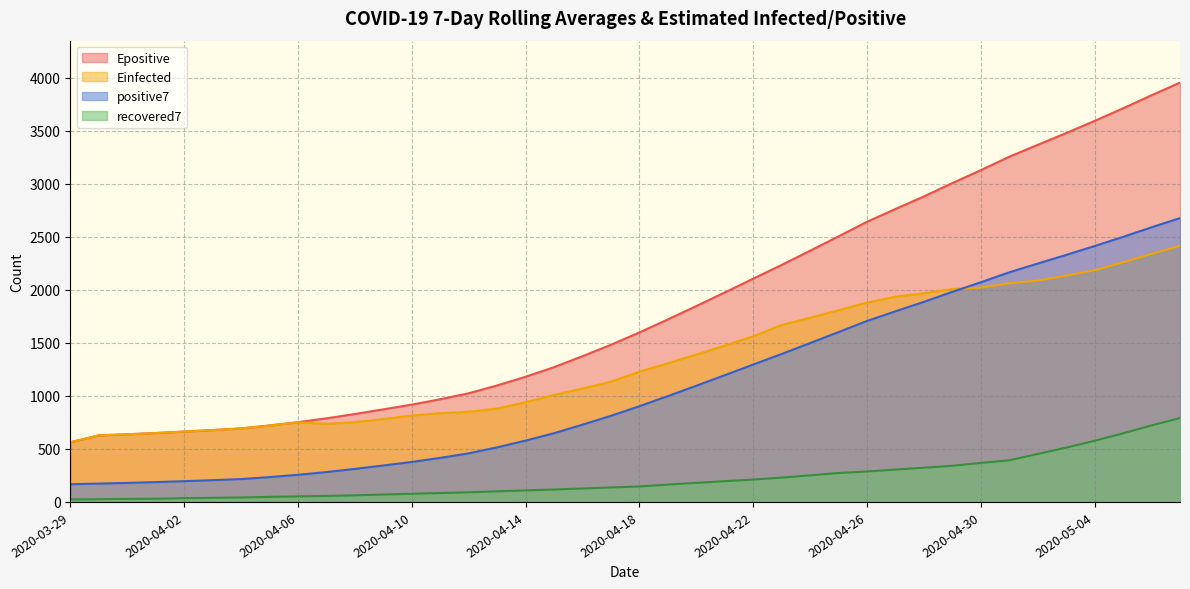

Which series has the widest spread of values?

Epositive